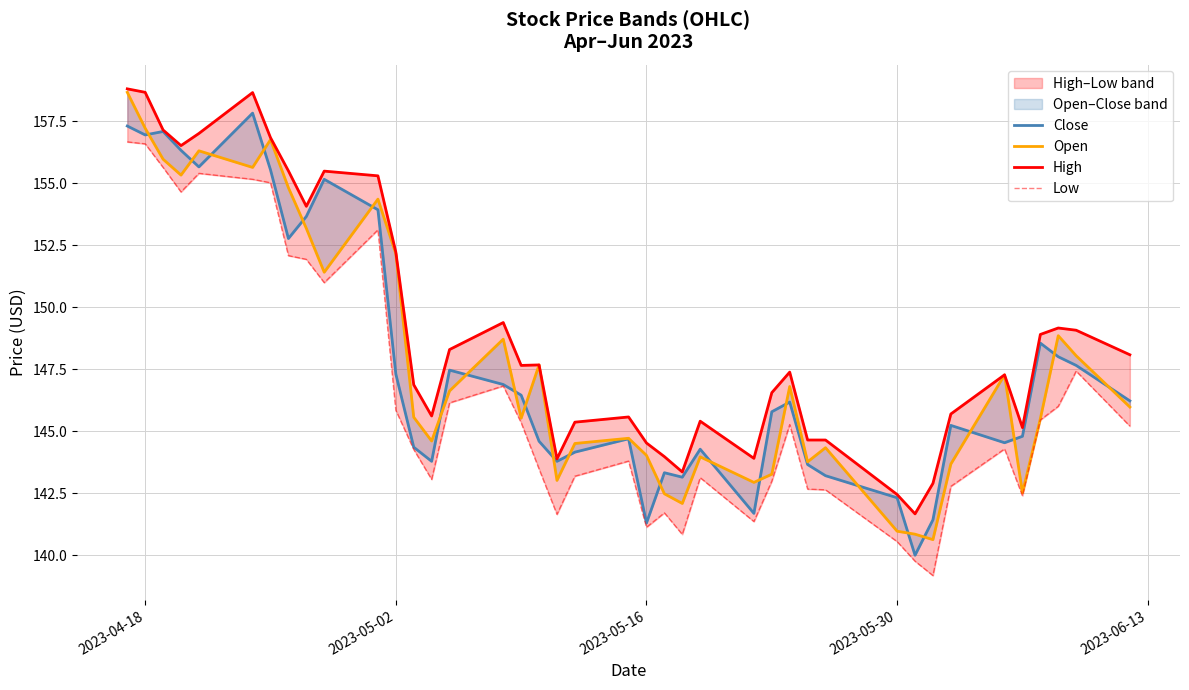

Is the value of High at 25 greater than the value of Low at 5?

No